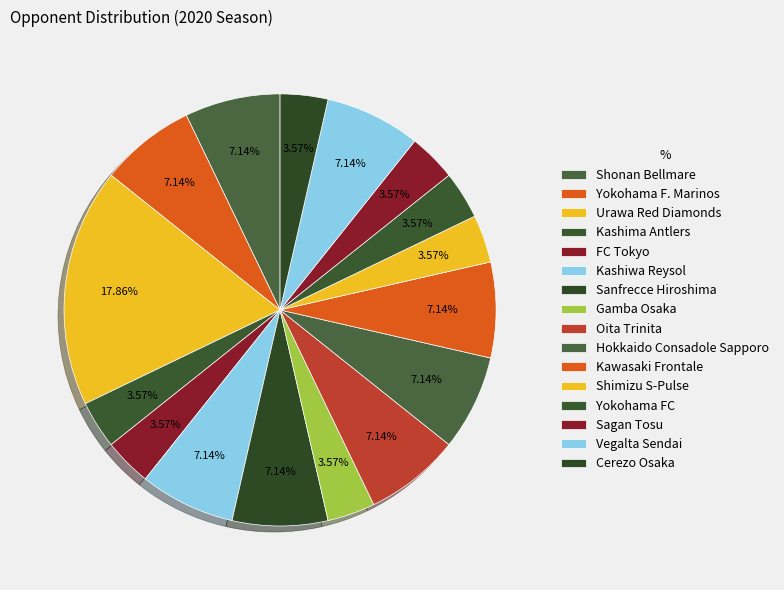

What is the largest slice in the pie chart?

Urawa Red Diamonds